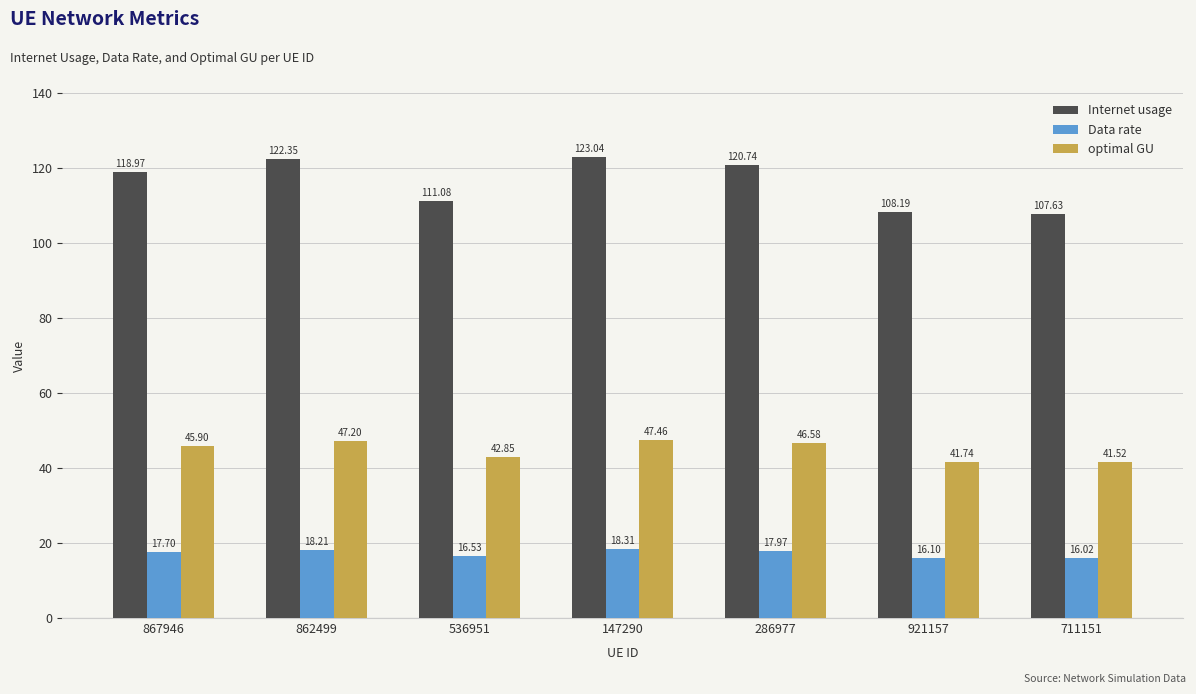

List the labels in order of Internet usage value, largest first.

147290, 862499, 286977, 867946, 536951, 921157, 711151